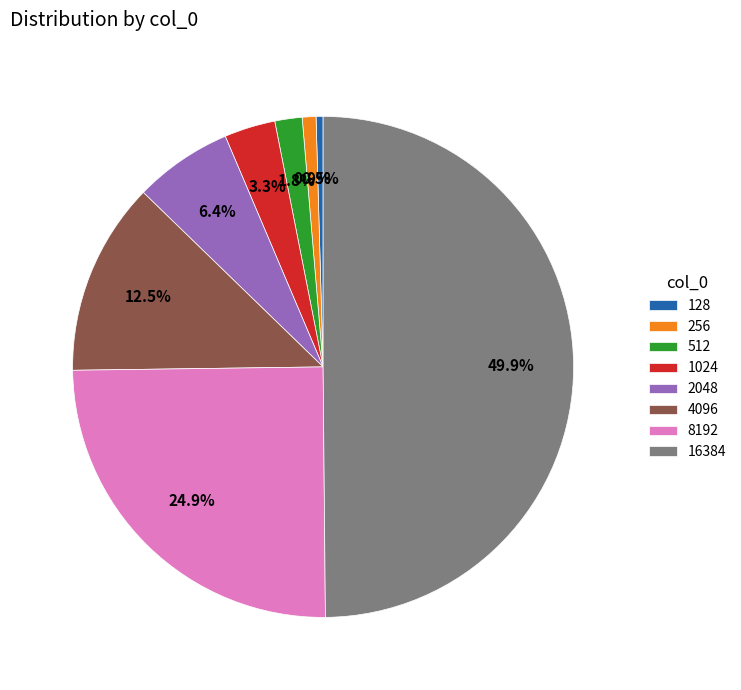

Count the number of slices in the pie.

8